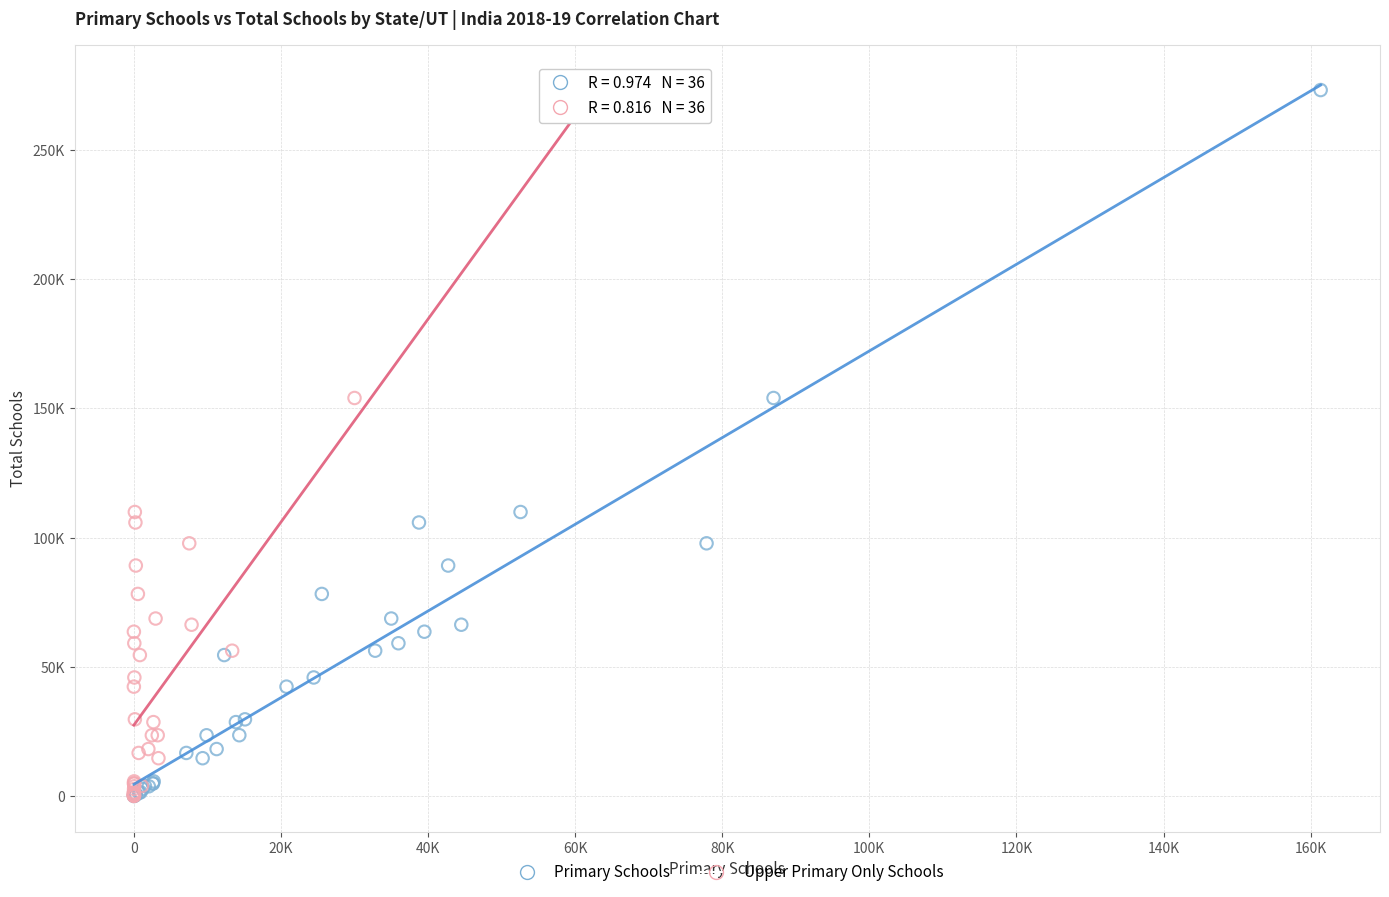

What are all the series names shown in the legend?

Primary Schools, Upper Primary Only Schools